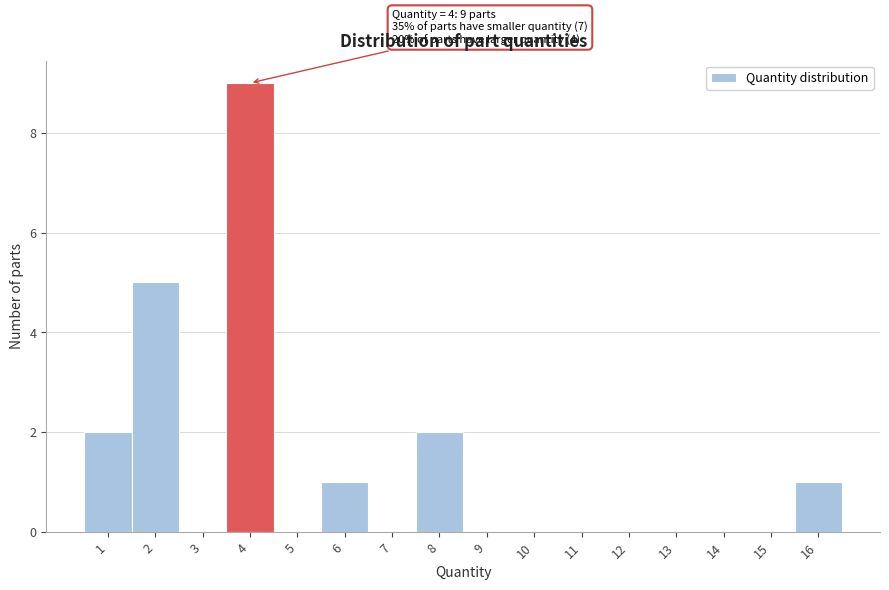

Over which range of the x-axis is the bar tallest?

3.5 to 4.5